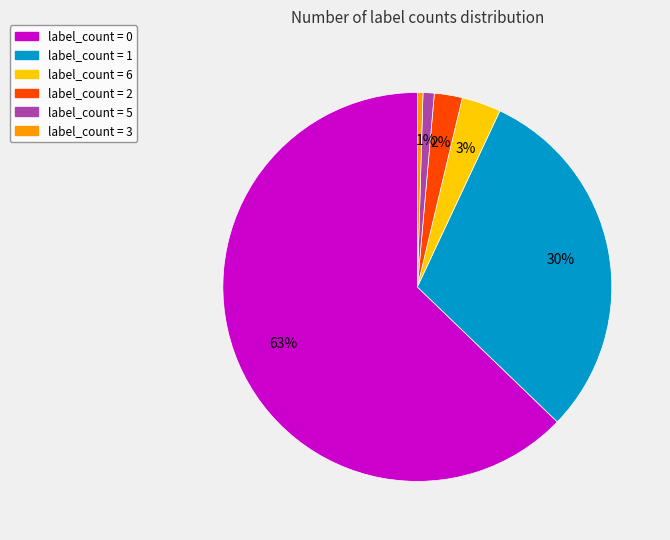

Is there any slice that represents more than half of the pie?

Yes